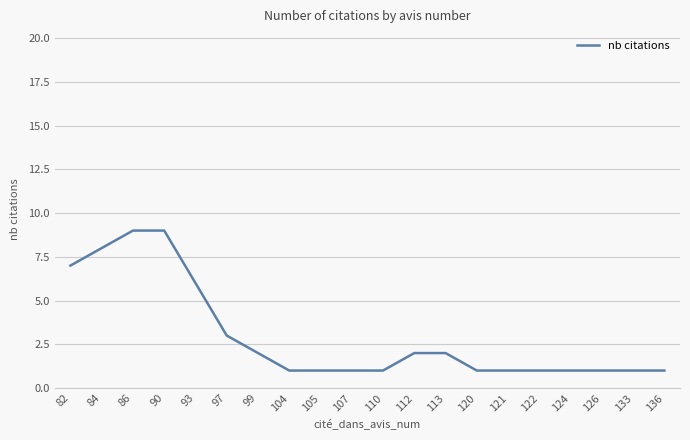

What value does the data have at 110?

1